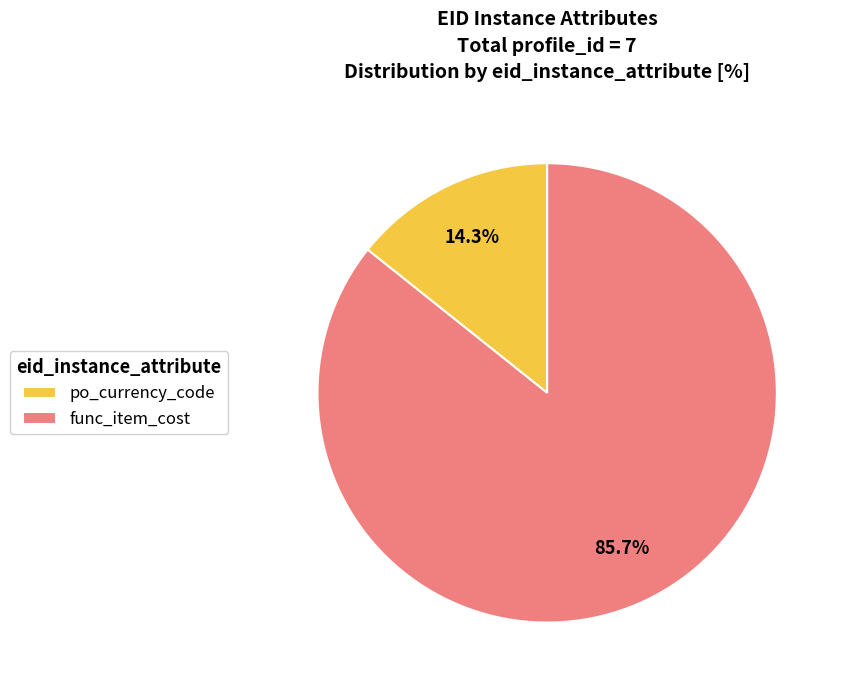

Is it true that po_currency_code is 28% of the pie?

False